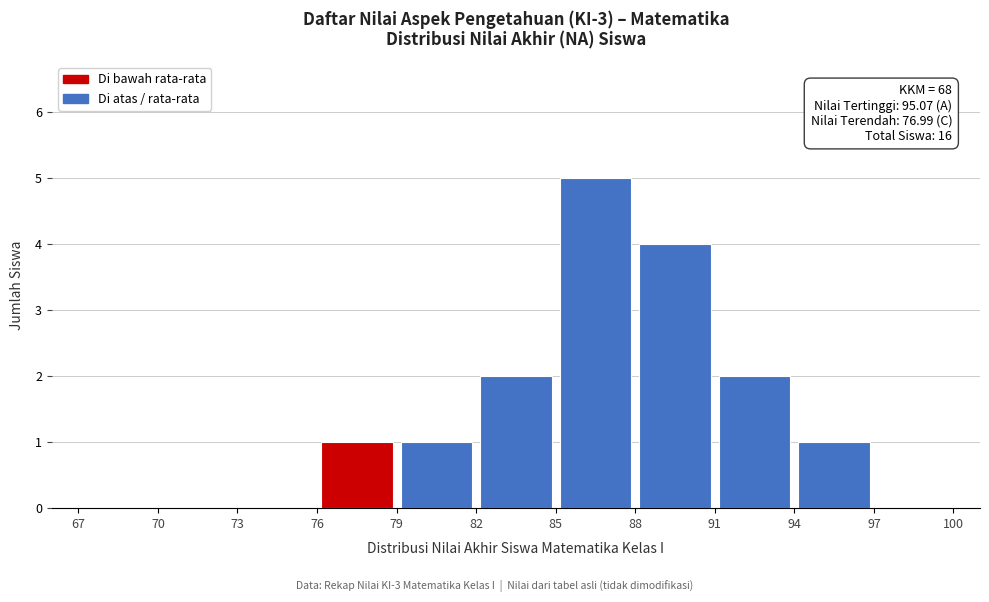

Over which range of the x-axis is the bar tallest?

85 to 88